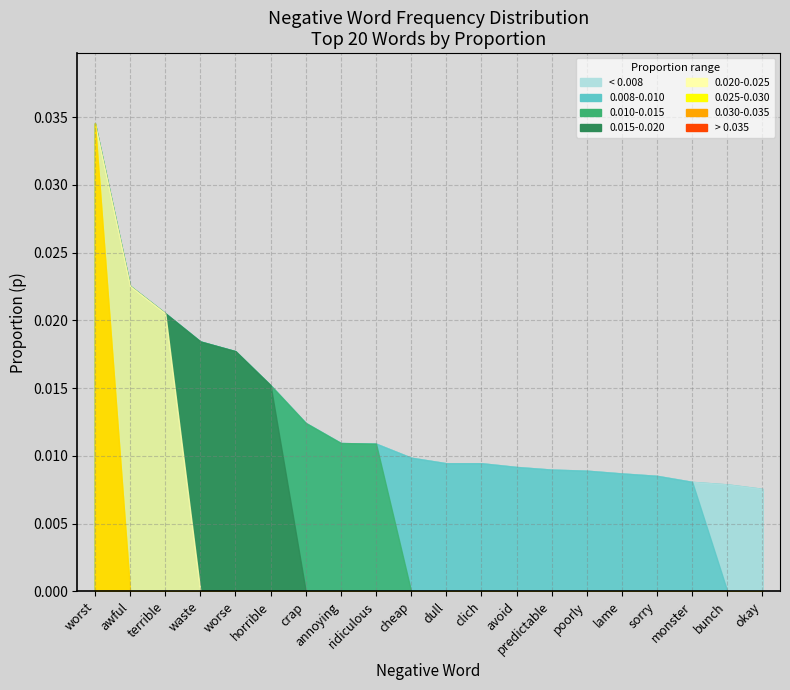

Which has a higher value, ridiculous or awful?

awful